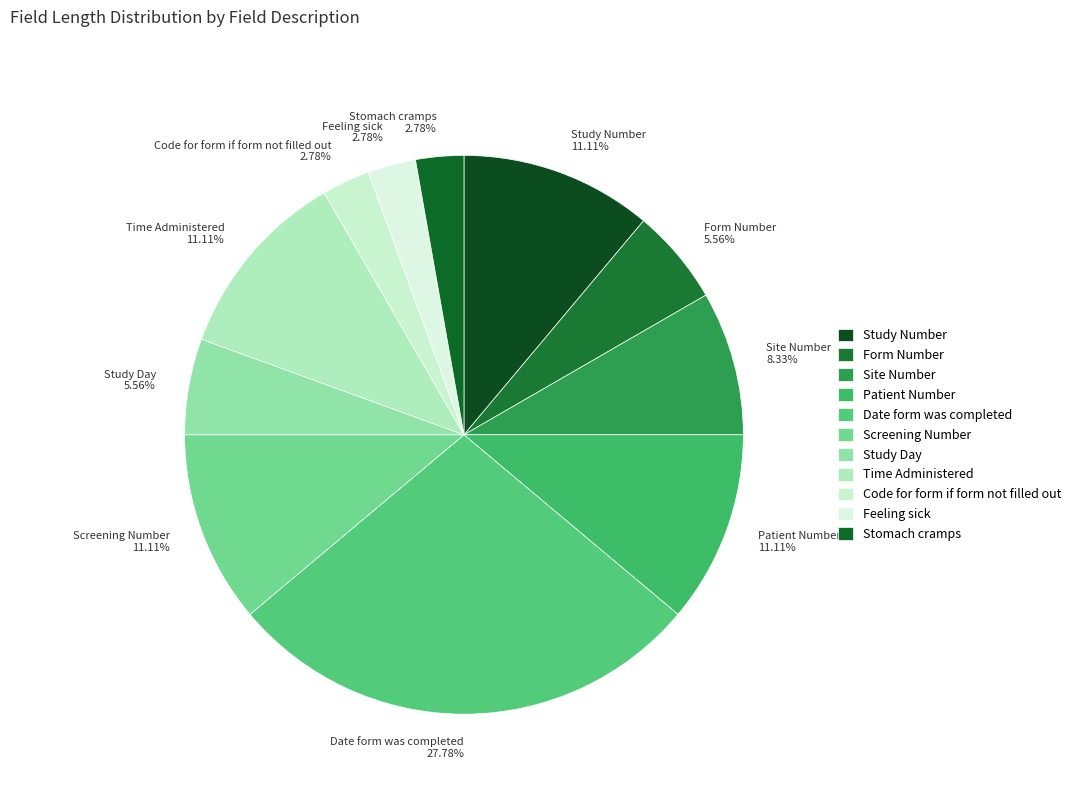

To the nearest percent, what is the difference between the Study Number and Study Day slice percentages?

6%